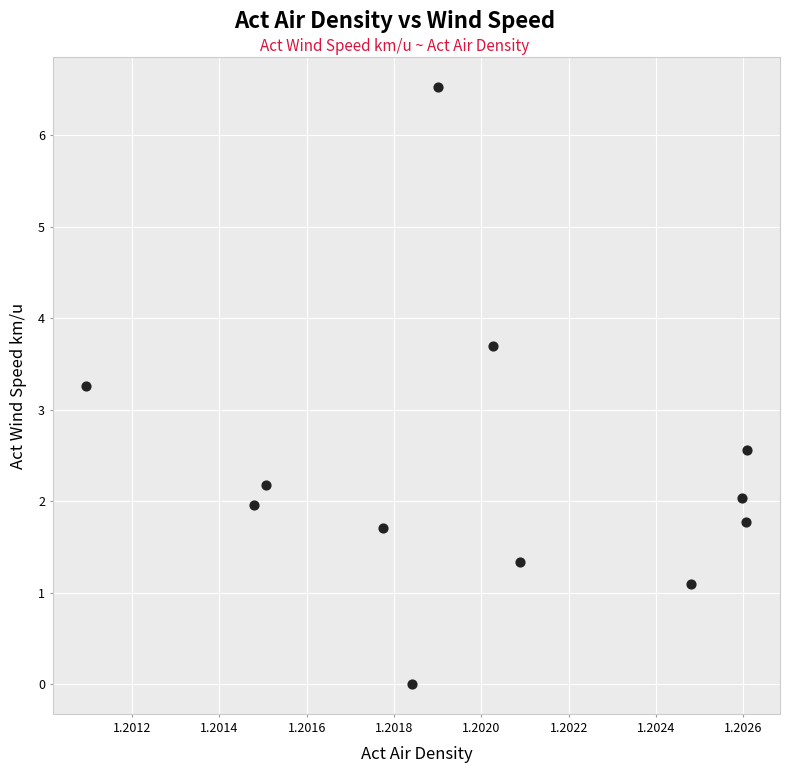

What is the average X value?

1.2